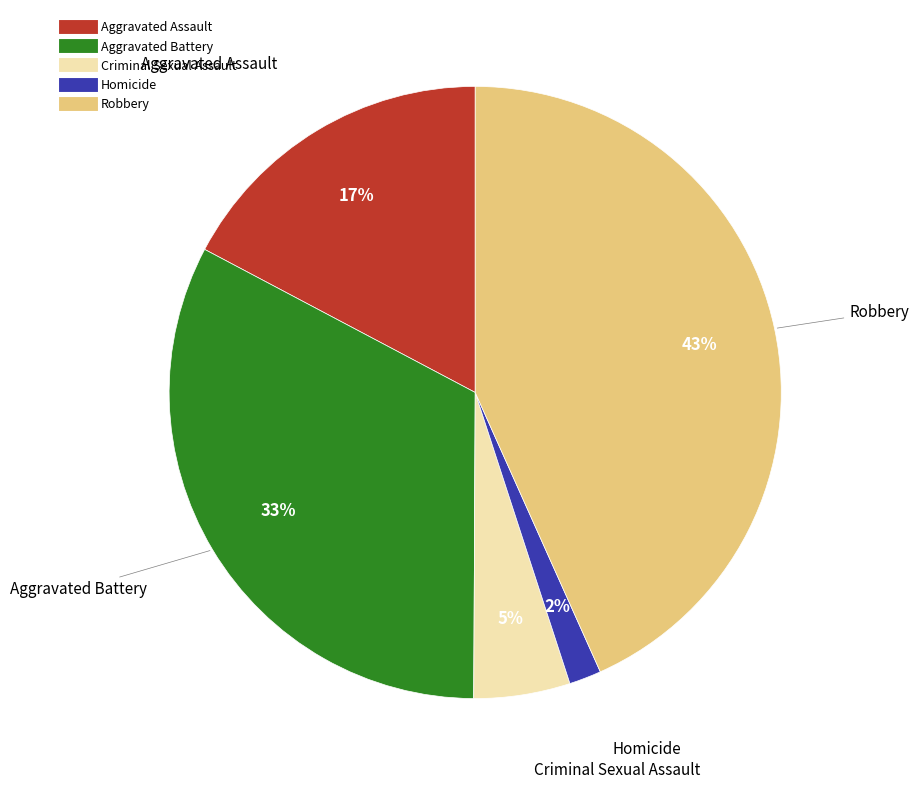

To the nearest percent, what is the average slice percentage?

20%